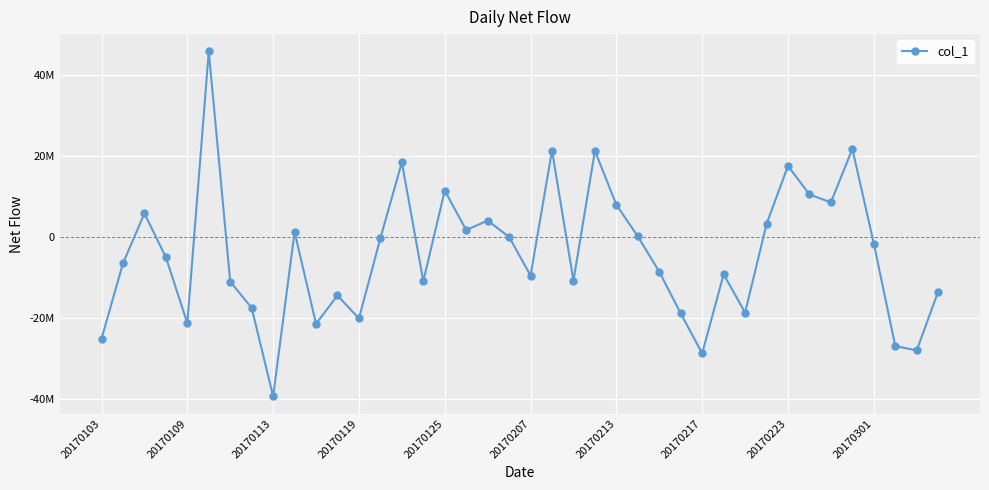

Is this an area chart (filled region under the line)?

No